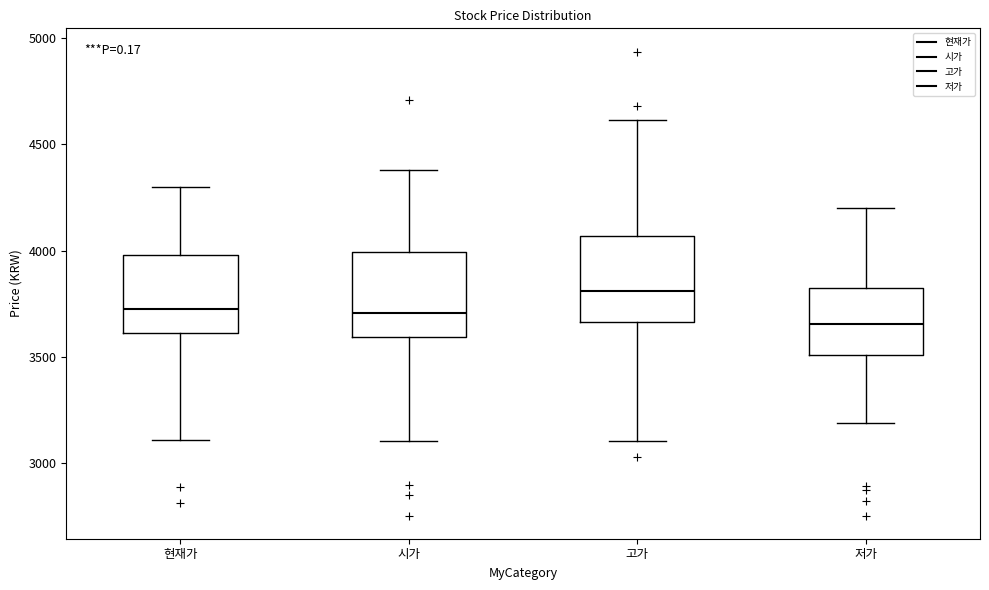

Which box has the highest median line?

고가